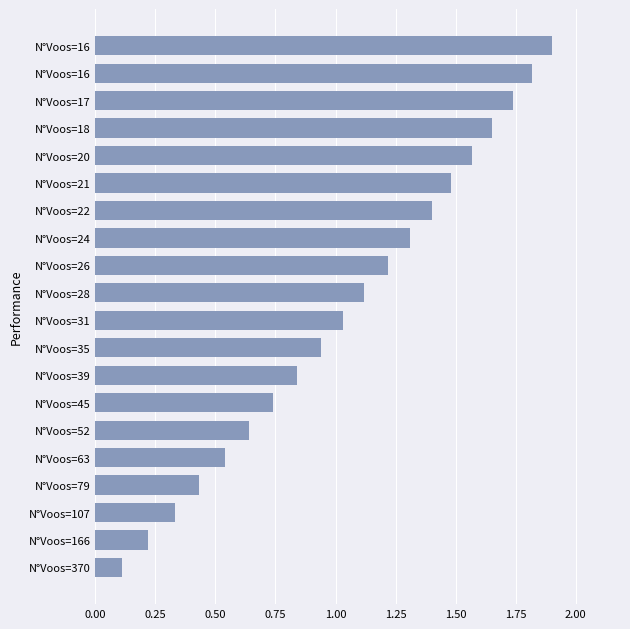

Count the number of categories in the chart.

20